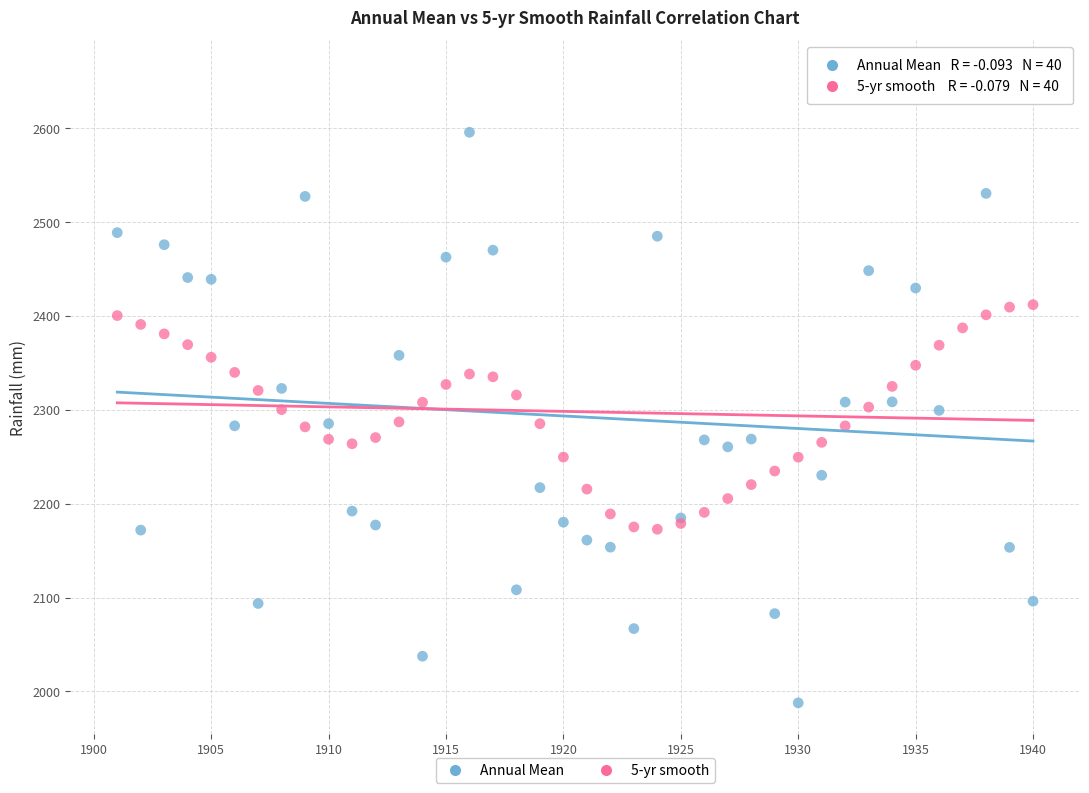

Which series reaches the minimum Y coordinate?

Annual Mean